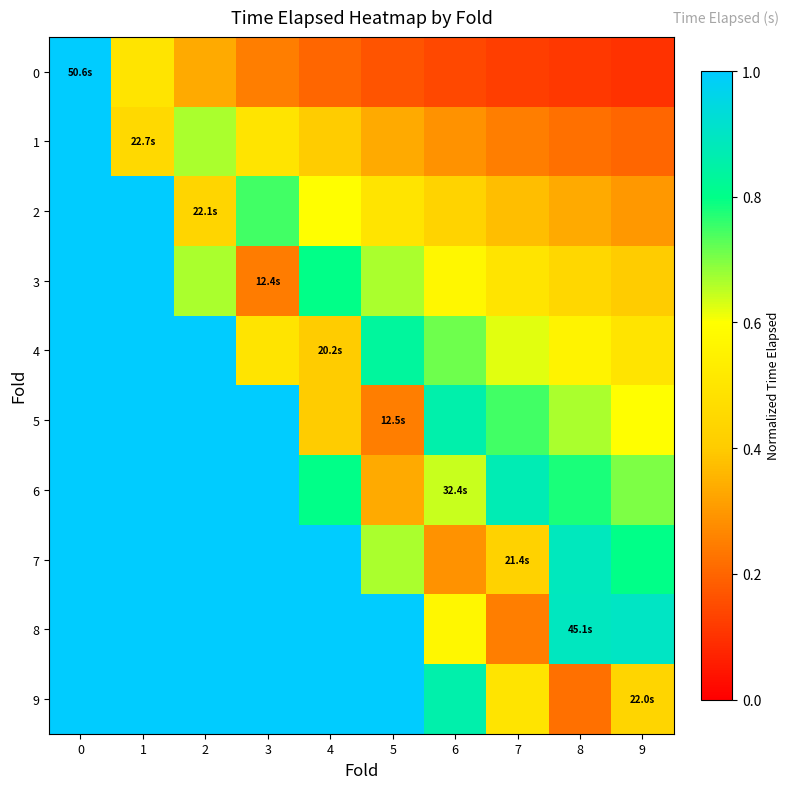

Between 6 and 8, which series saw the biggest shift?

9